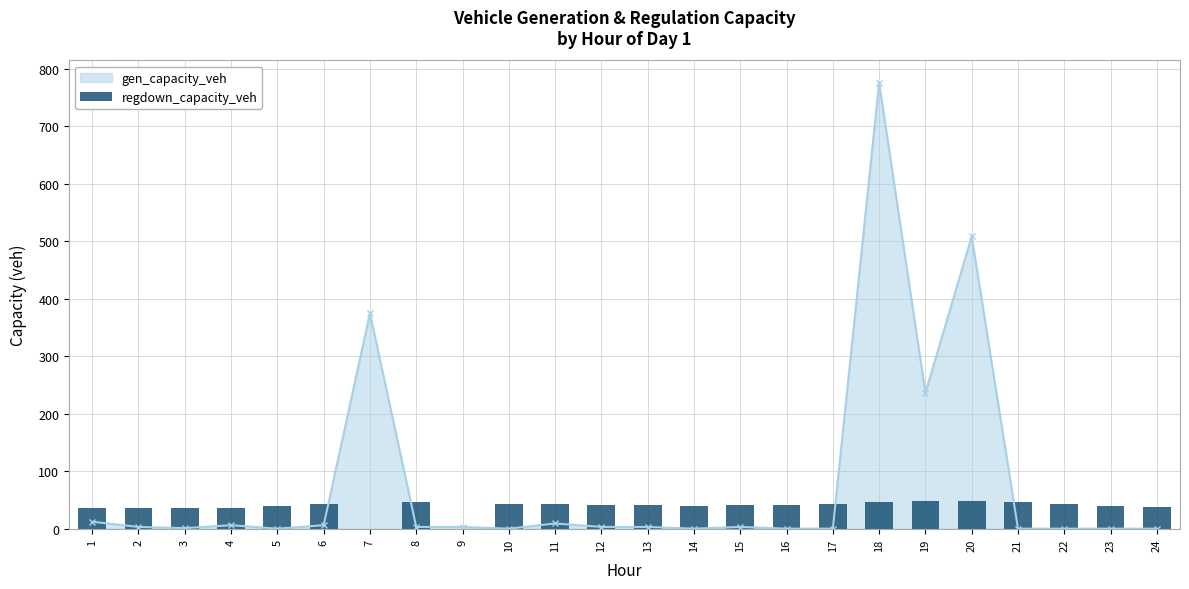

Does the chart contain stacked bars?

No